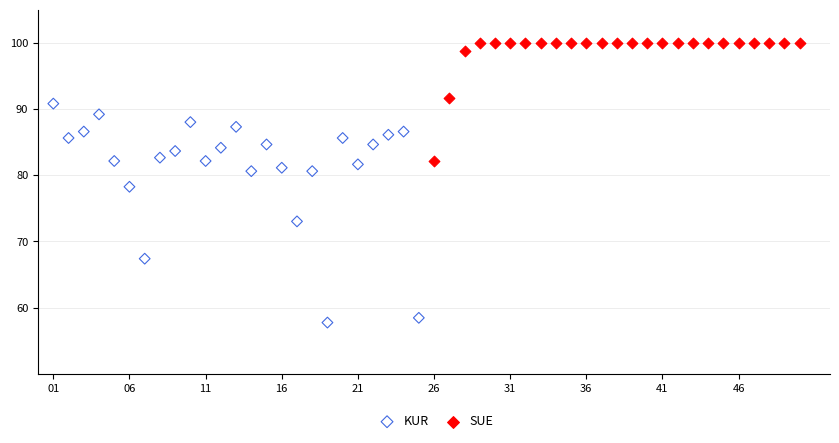

Which series reaches the minimum Y coordinate?

KUR